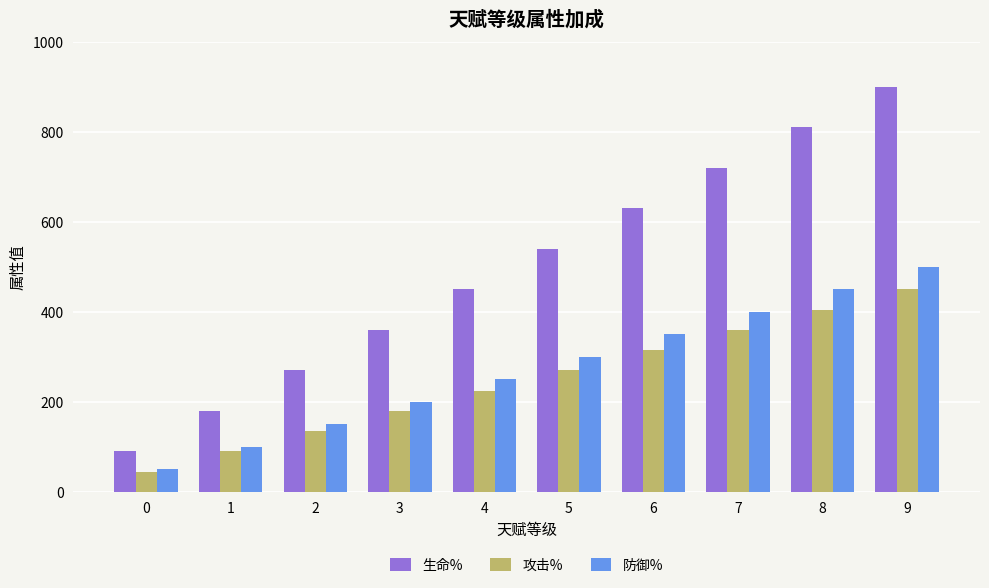

What is the approximate value of 防御% at 9?

500